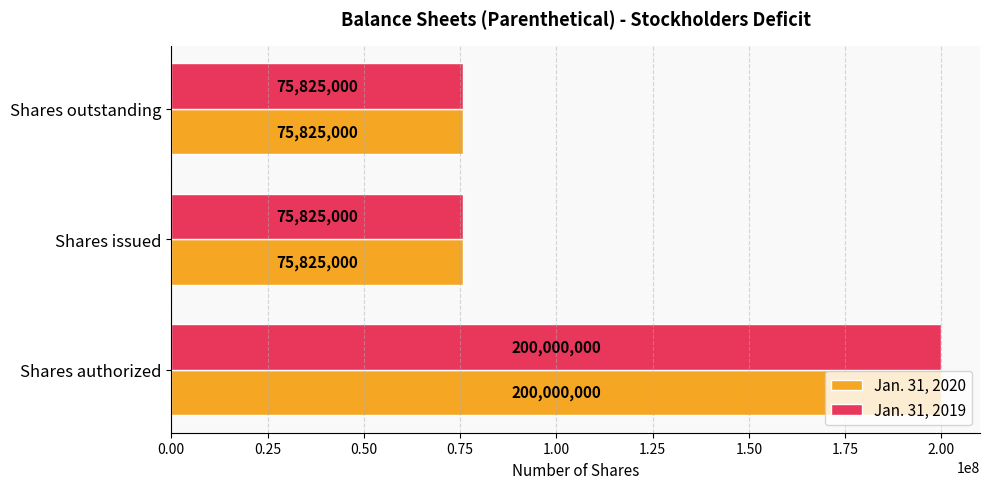

True or false: Jan. 31, 2020 has a value of 75825000 at Shares issued.

True